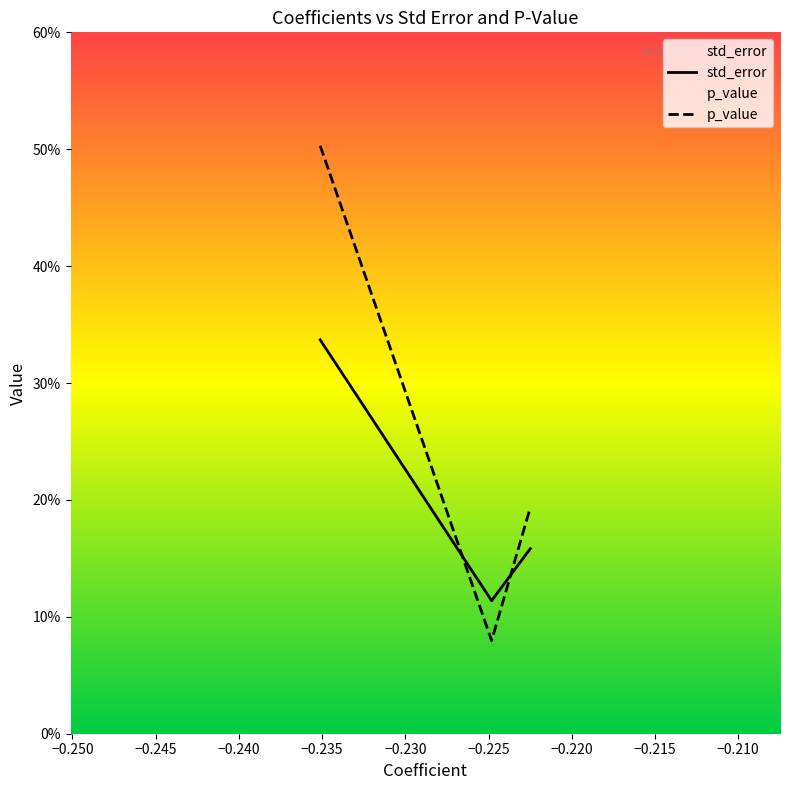

What is the value of the p_value point at the 1st from the left?

0.5